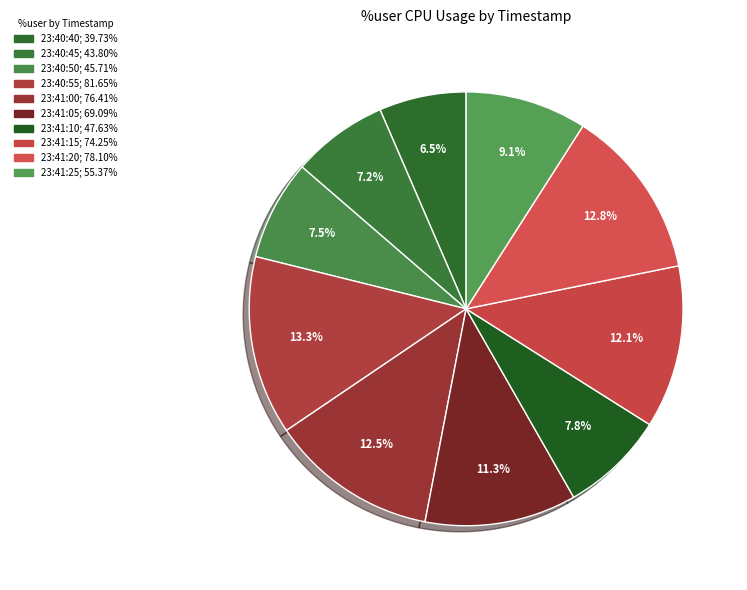

Count the number of slices in the pie.

10